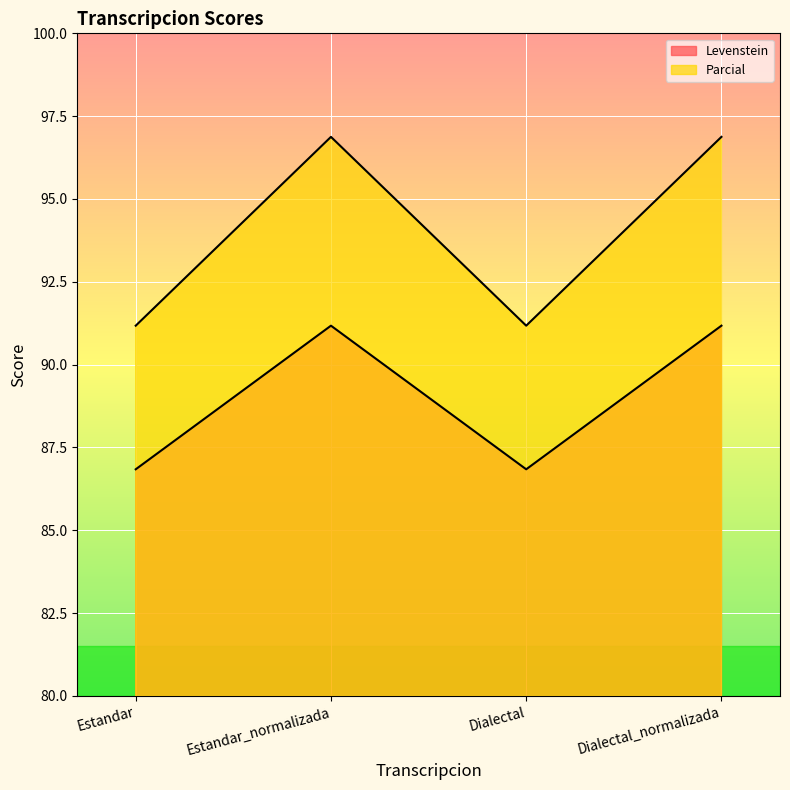

Between Estandar and Dialectal, which is larger?

Estandar